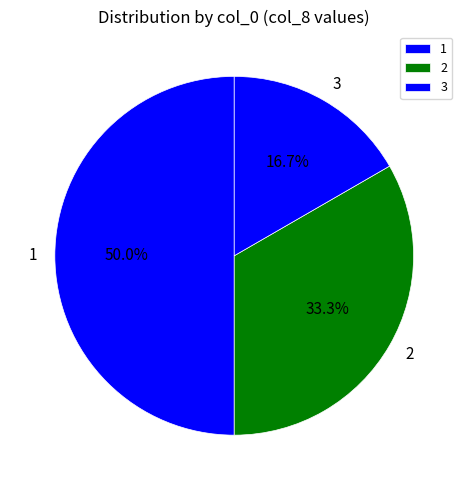

To the nearest percent, what is the difference between the 2 and 1 slice percentages?

17%